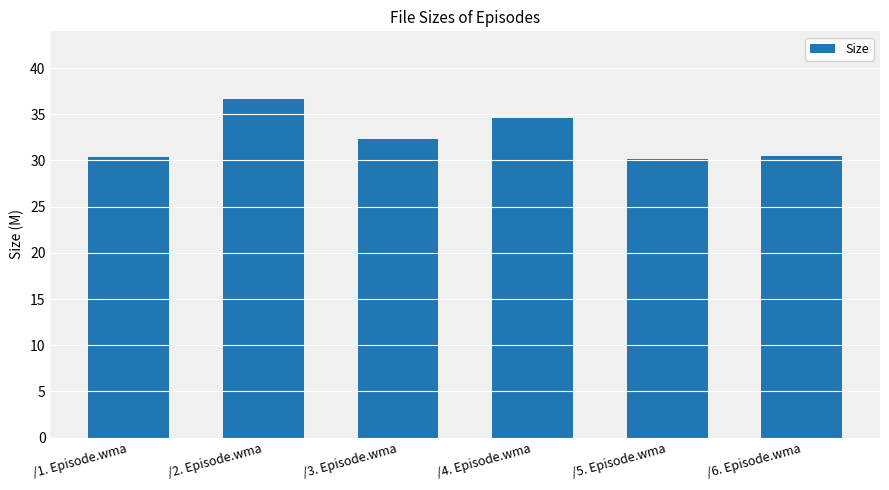

At which label is the value closest to 33?

/3. Episode.wma